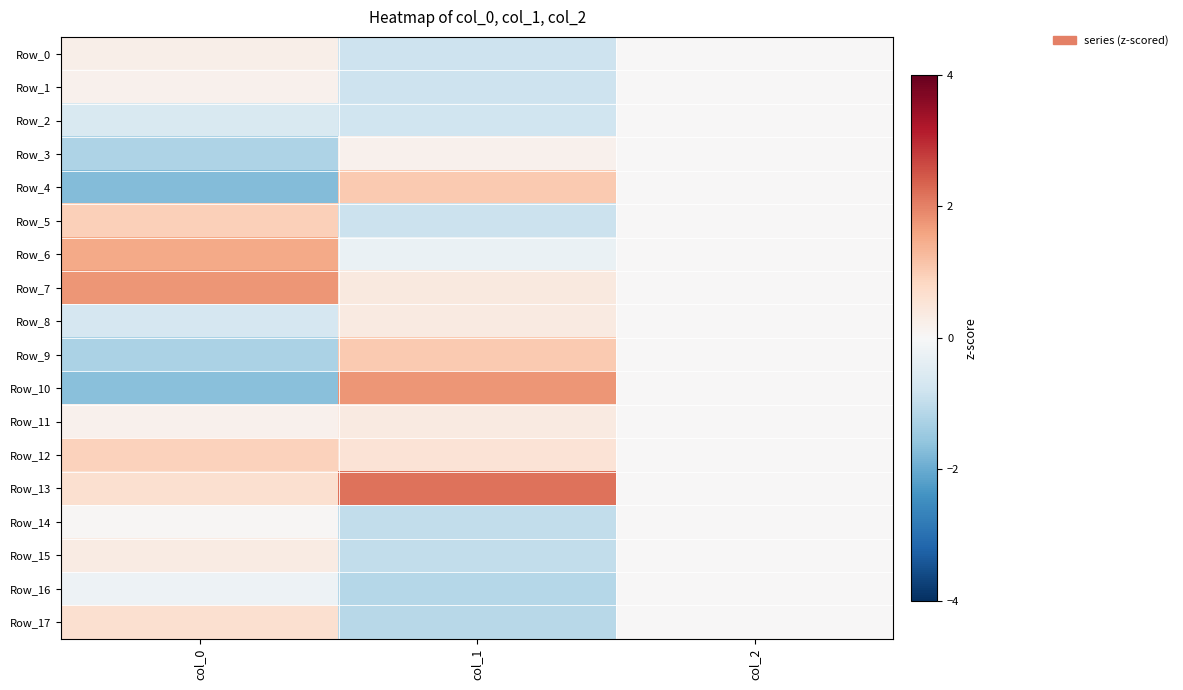

Between col_1 and col_2, which is larger?

col_2